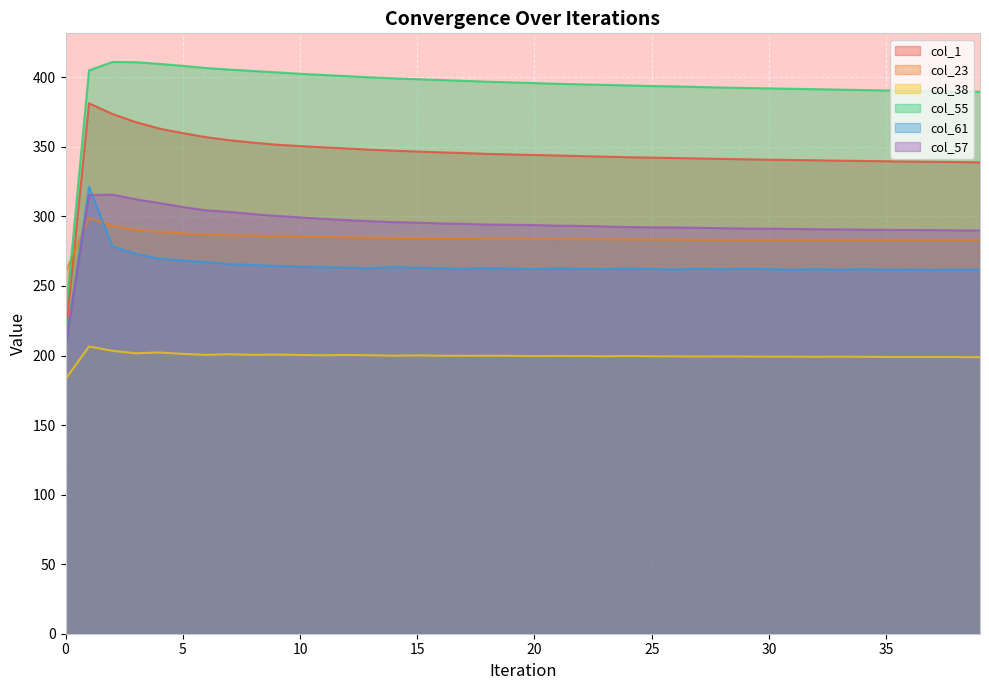

Reading left to right, list all the values displayed in this chart.

col_1: 214.1	381.4	373.7	367.8	363.2	359.9	357.0	354.8	353.1	351.6	350.6	349.7	348.9	348.0	347.3	346.7	346.1	345.6	345.0	344.6	344.2	343.8	343.4	343.0	342.6	342.3	342.0	341.7	341.4	341.1	340.8	340.6	340.4	340.1	339.9	339.7	339.5	339.3	339.1	338.9
col_23: 260.1	299.1	293.1	290.5	288.9	287.9	287.1	286.6	286.2	285.8	285.5	285.2	285.0	284.8	284.6	284.4	284.3	284.2	284.1	284.0	283.9	283.8	283.7	283.6	283.5	283.4	283.3	283.2	283.1	283.1	283.1	283.1	283.1	283.1	283.1	283.1	283.1	283.1	283.1	283.1
col_38: 183.1	206.5	203.4	201.6	202.2	201.2	200.5	200.9	200.5	200.7	200.4	200.2	200.4	200.2	199.9	200.1	199.9	199.8	199.9	199.8	199.6	199.7	199.6	199.5	199.6	199.5	199.4	199.3	199.4	199.3	199.2	199.2	199.1	199.2	199.1	199.0	198.9	199.0	198.9	198.8
col_55: 227.1	405.0	411.1	410.9	409.7	408.3	406.7	405.6	404.6	403.6	402.6	401.7	400.9	400.0	399.3	398.7	398.1	397.5	396.9	396.4	395.9	395.4	395.0	394.6	394.2	393.8	393.5	393.1	392.7	392.4	392.1	391.8	391.5	391.2	390.9	390.6	390.3	390.1	389.9	389.7
col_61: 206.1	321.4	278.6	273.1	269.7	268.3	267.2	265.7	265.1	264.5	264.0	263.6	263.2	262.8	263.7	263.1	262.8	262.3	263.0	262.5	262.1	262.7	262.3	262.1	262.6	262.2	261.9	262.3	262.0	262.4	262.1	261.8	262.1	261.8	262.1	261.8	261.9	261.6	261.9	261.7
col_57: 206.4	315.4	315.7	312.3	309.7	306.8	304.4	303.3	301.7	300.4	299.3	298.3	297.4	296.6	295.9	295.6	295.0	294.7	294.2	294.0	293.8	293.4	293.2	292.8	292.4	292.2	292.1	291.8	291.6	291.3	291.2	291.1	290.8	290.7	290.5	290.4	290.3	290.2	290.0	289.9